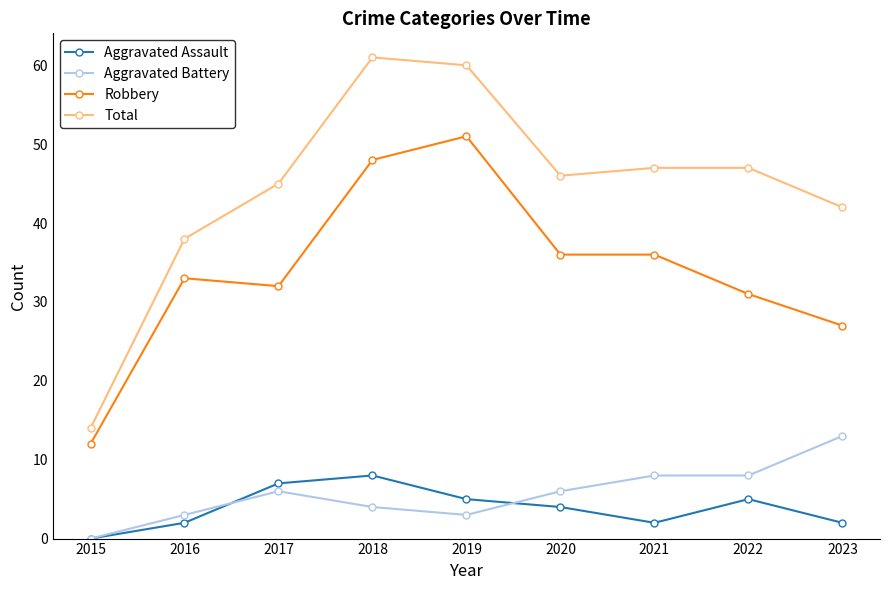

How many lines are shown in the chart?

4